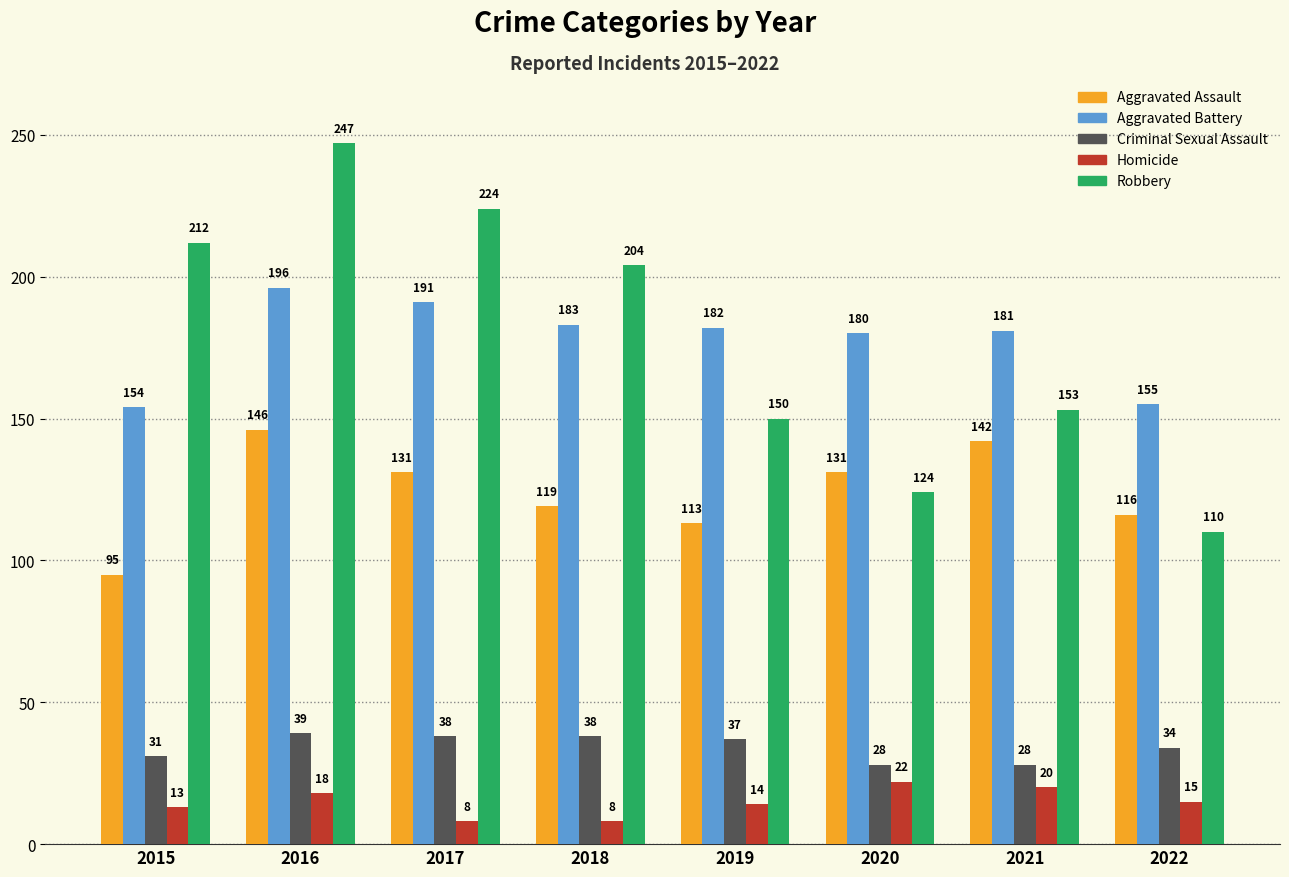

How many distinct data groups are displayed?

5